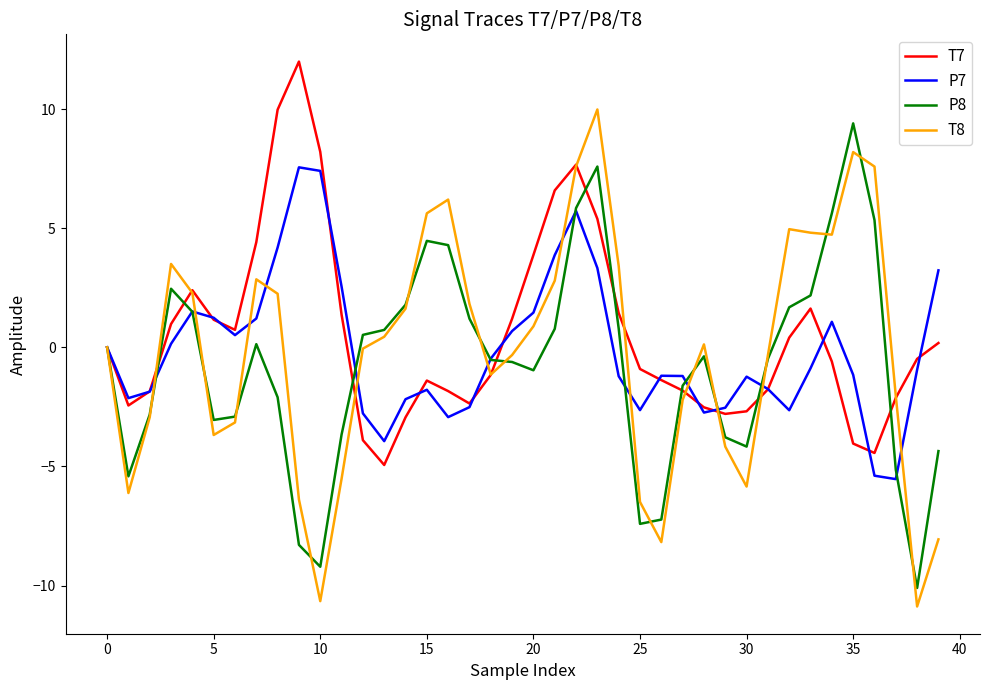

How many categories are shown in the chart?

40